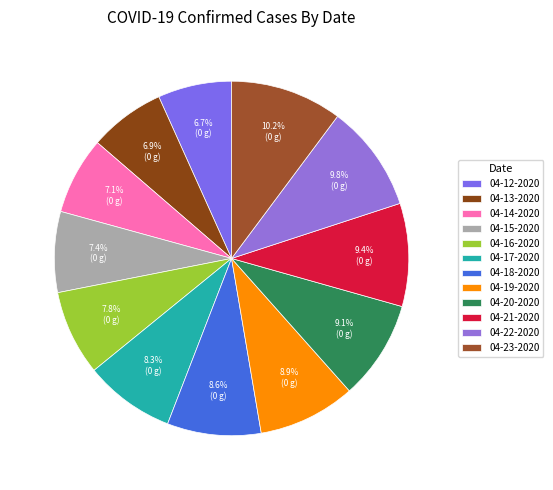

How many slices are in this pie chart?

12